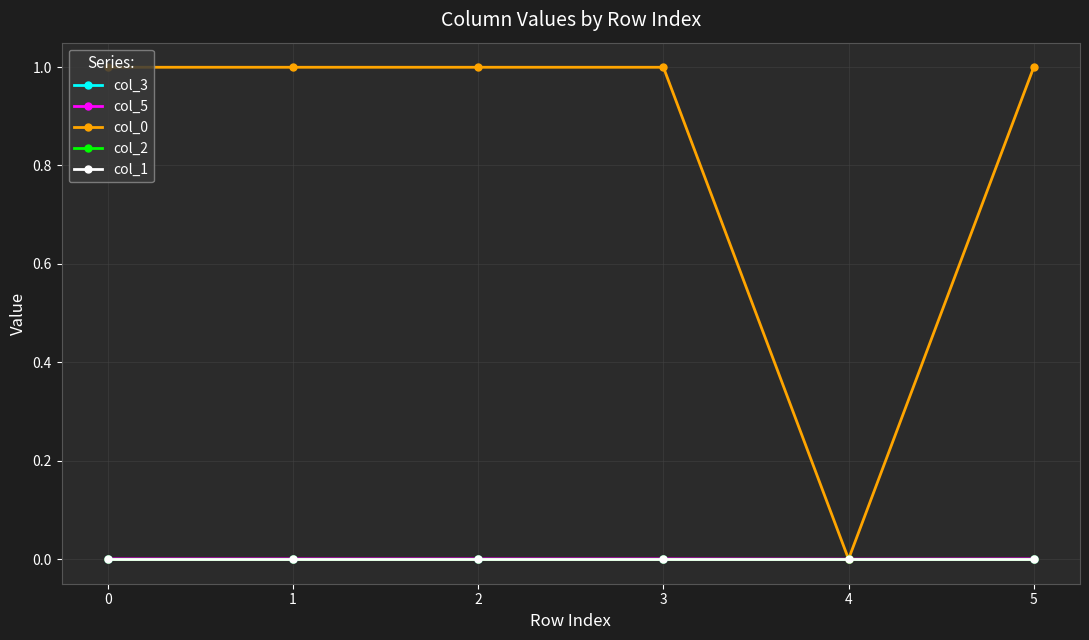

Is this an area chart (filled region under the line)?

No